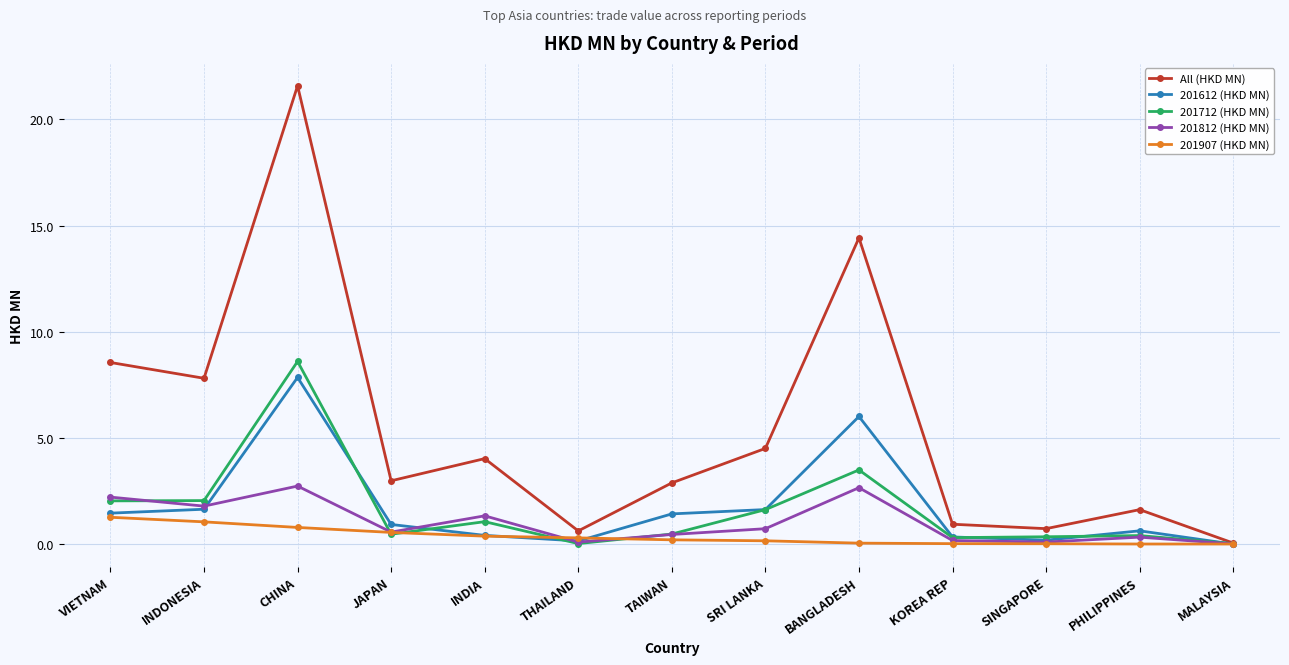

Is it true that 201712 (HKD MN) equals 1.8 at BANGLADESH?

False